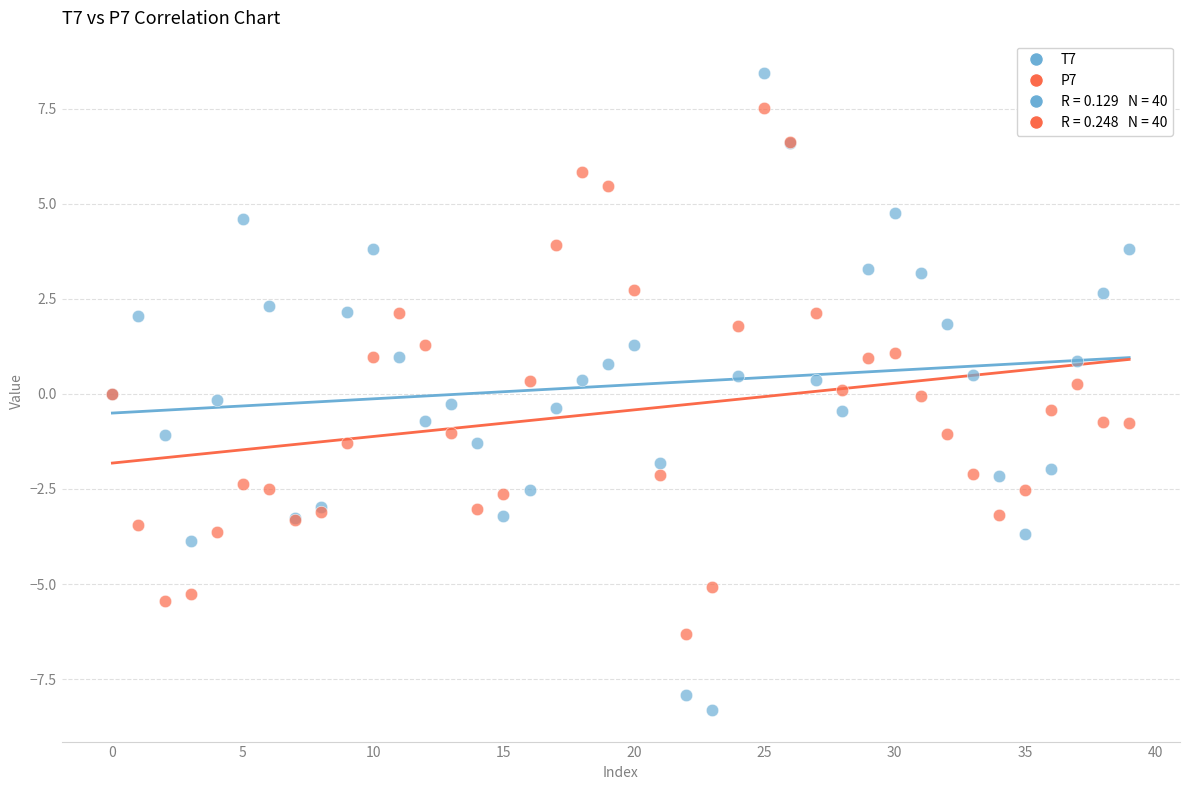

Which series reaches the minimum Y coordinate?

T7